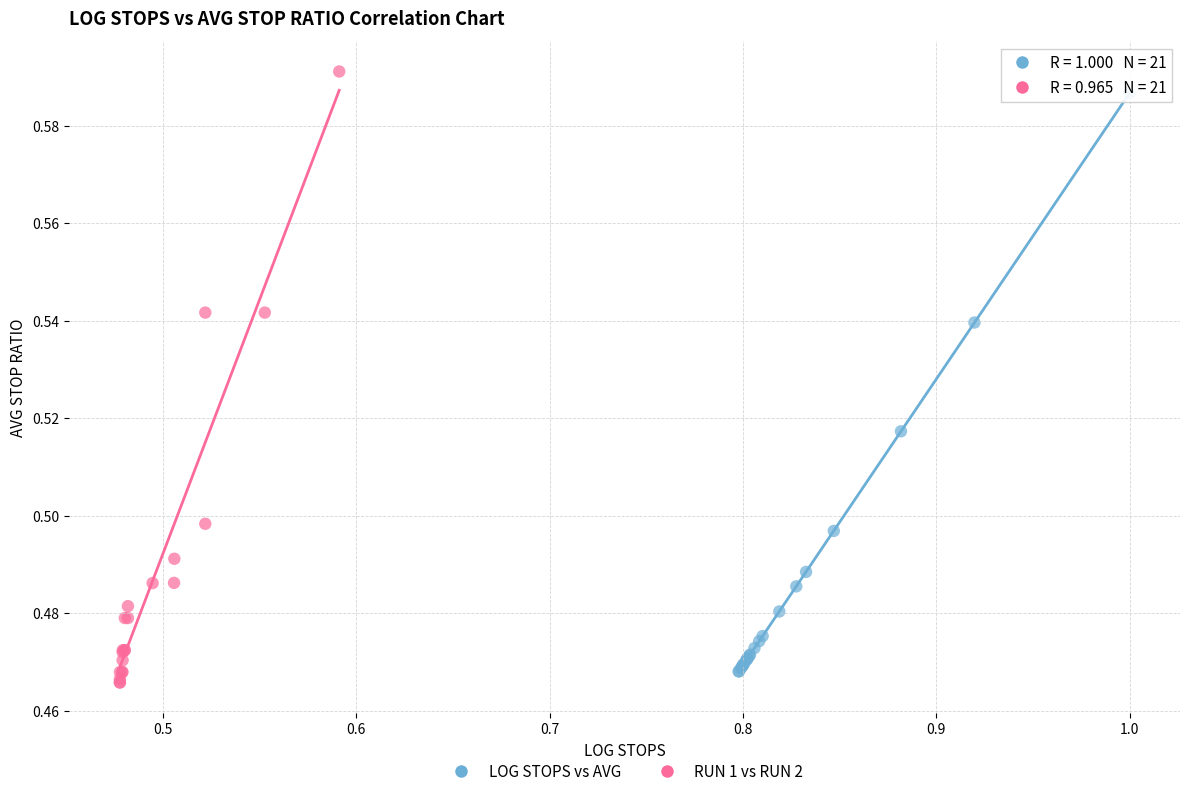

What are all the series names shown in the legend?

LOG STOPS vs AVG, RUN 1 vs RUN 2